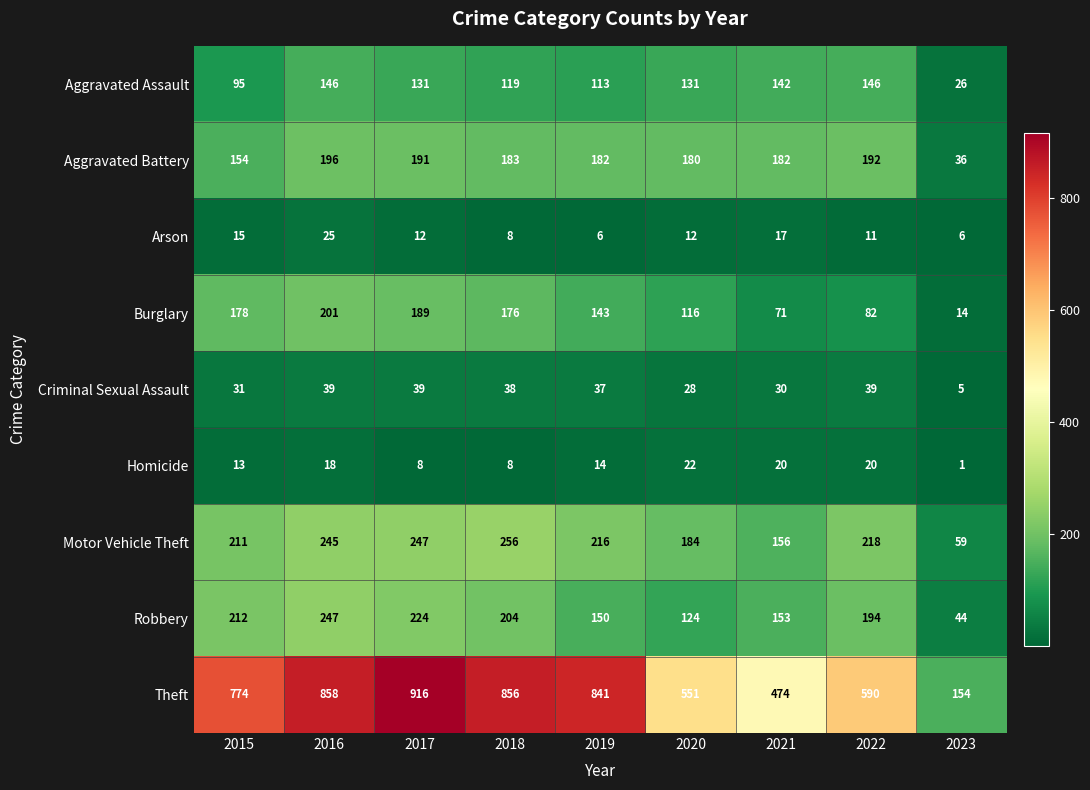

At how many categories does at least one series exceed 340?

8